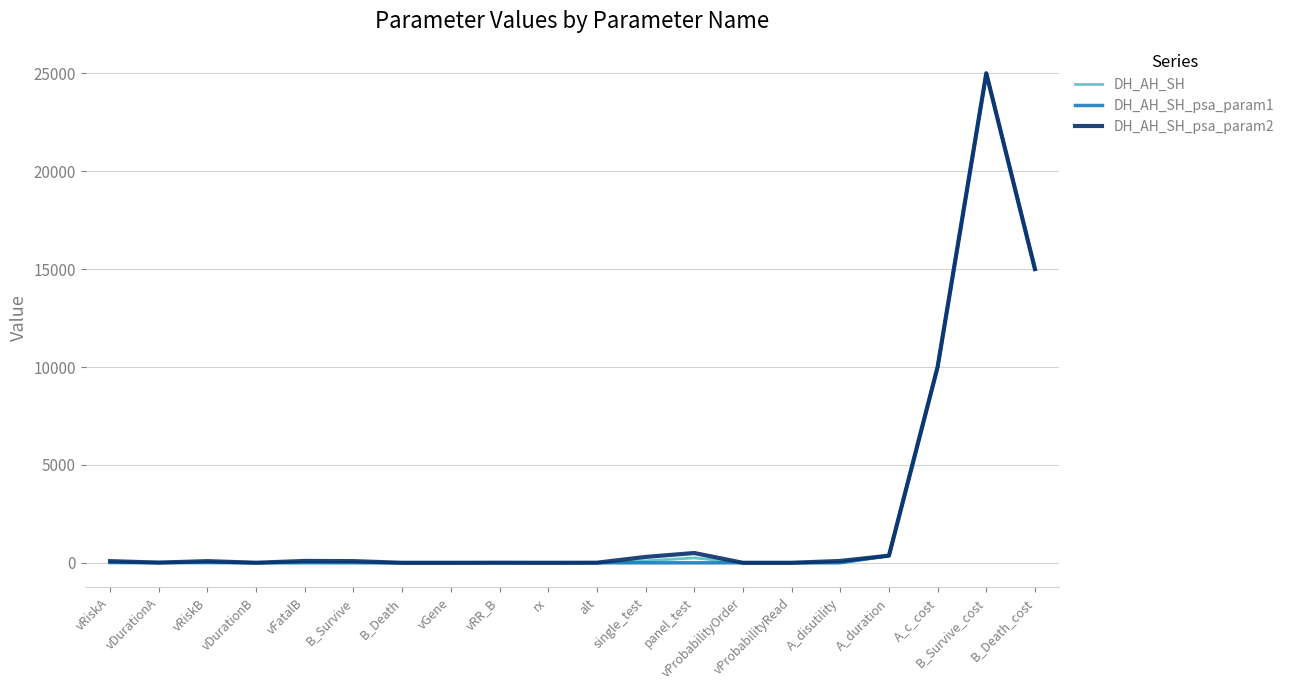

How many lines are shown in the chart?

3